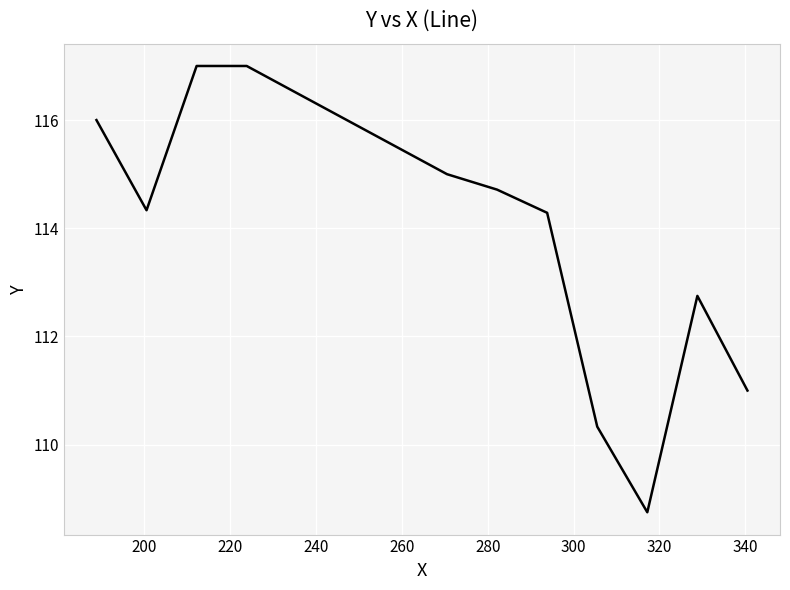

What is the maximum value shown in the chart?

117.0